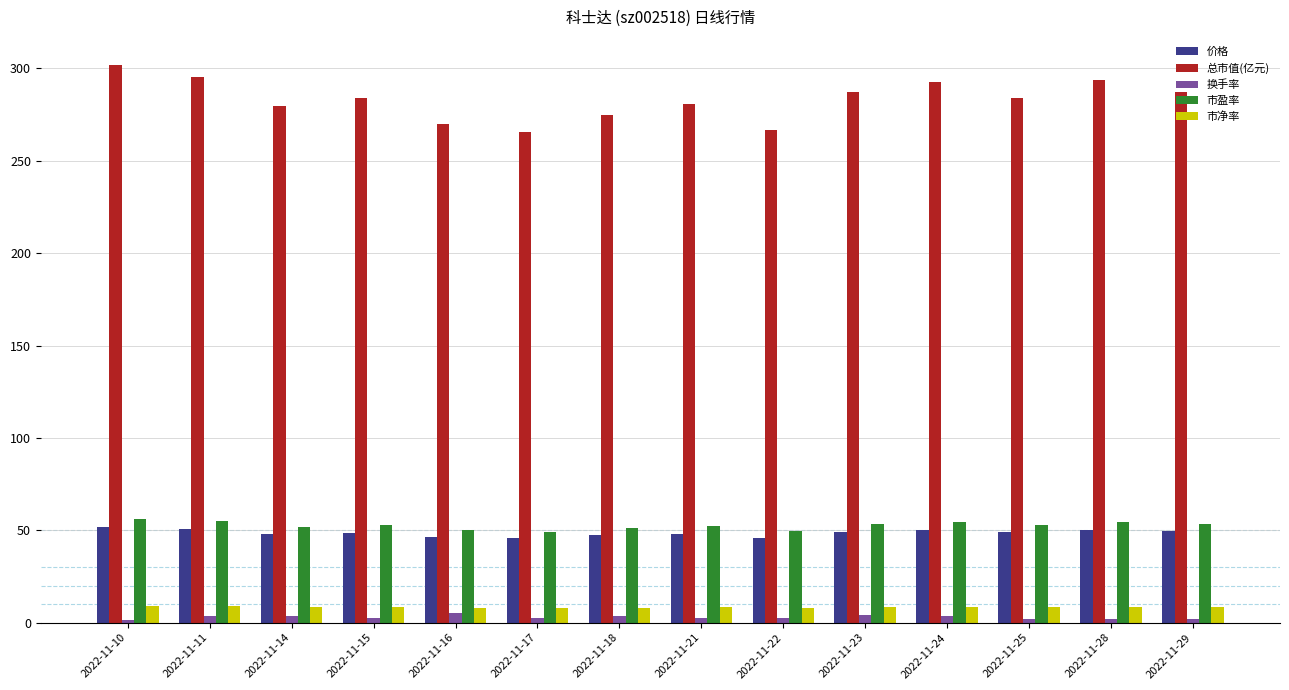

What is the spread (max minus min) of values at 2022-11-21?

278.0